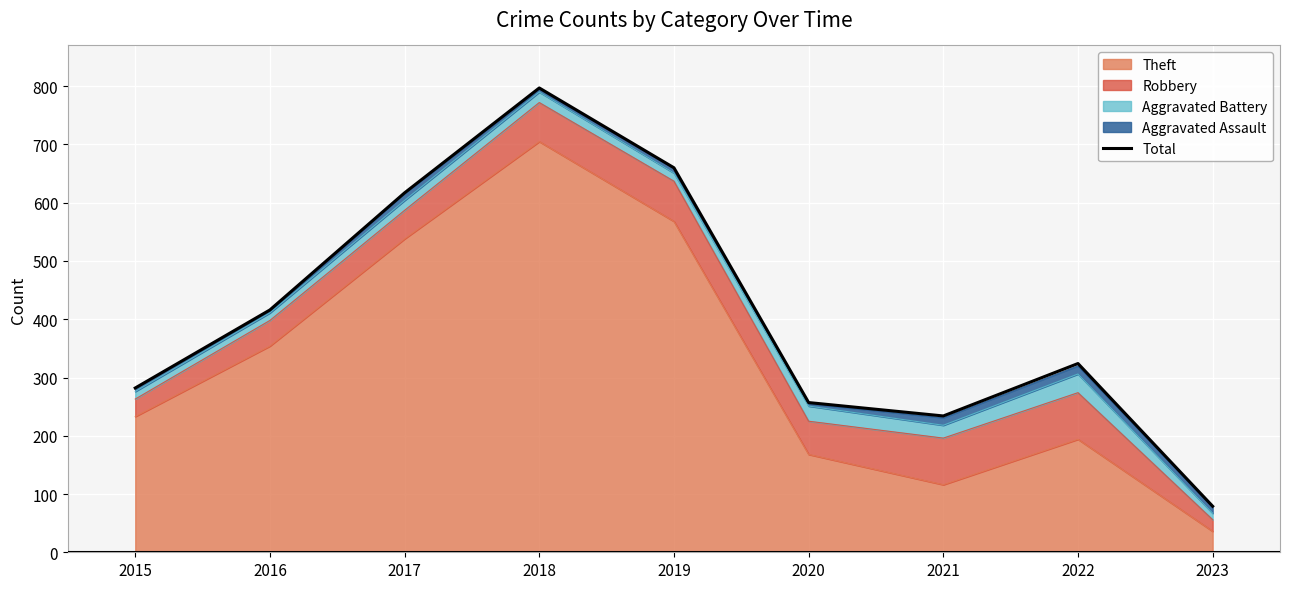

How many points are higher than both their immediate neighbors (excluding endpoints)?

2